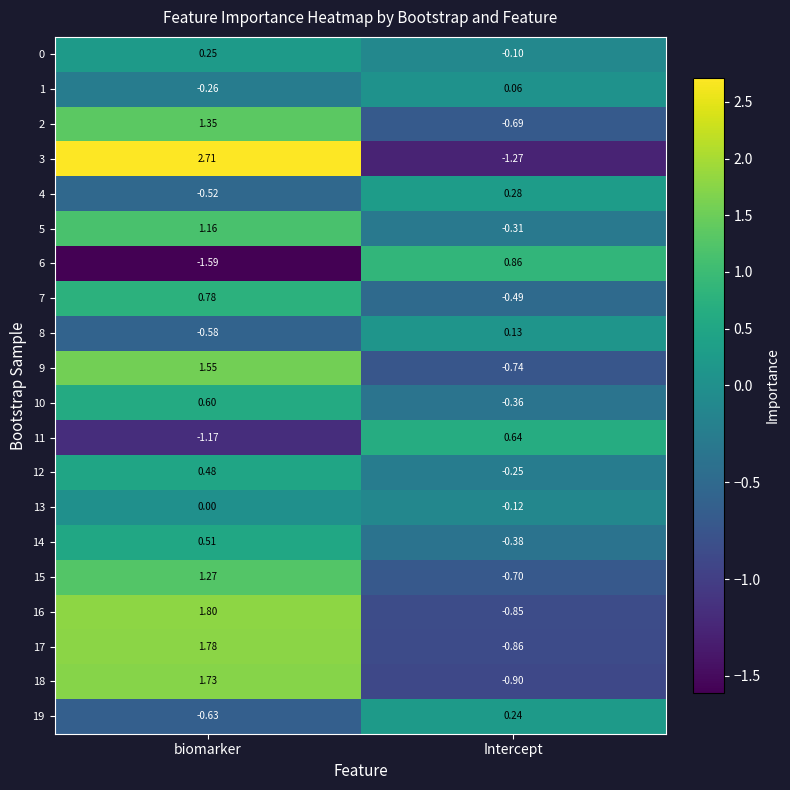

Which category has the highest value across all series?

biomarker